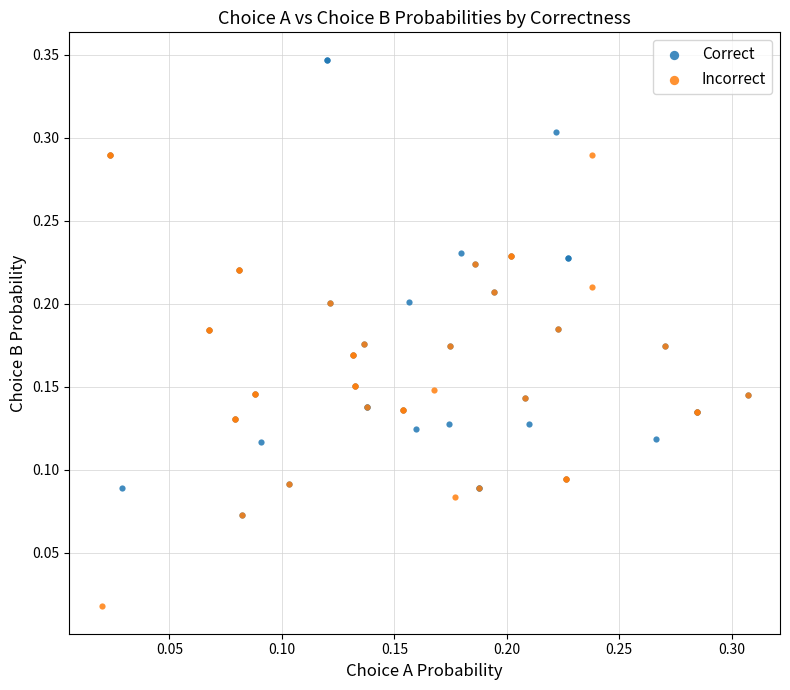

Which series reaches the minimum Y coordinate?

Incorrect